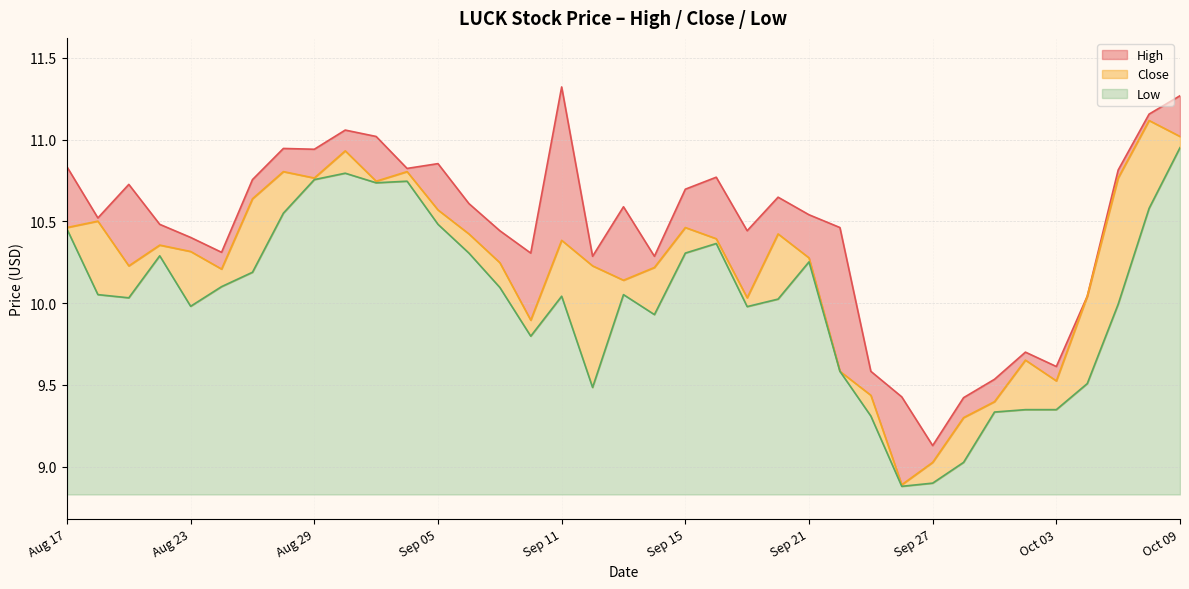

True or false: Low has a value of 2.6 at Sep 05.

False